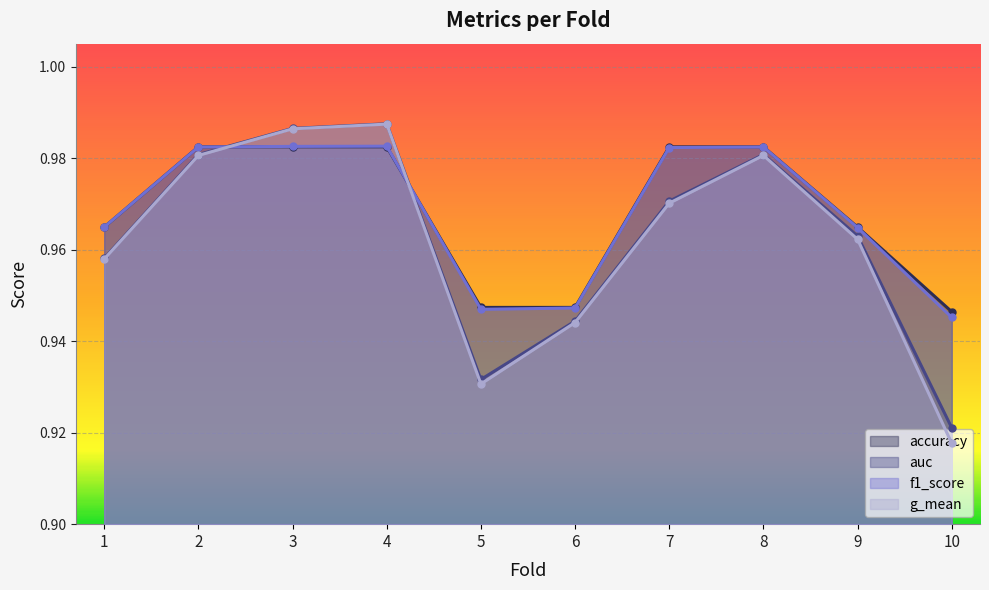

After their last crossing, which series has the higher values: f1_score or accuracy?

accuracy